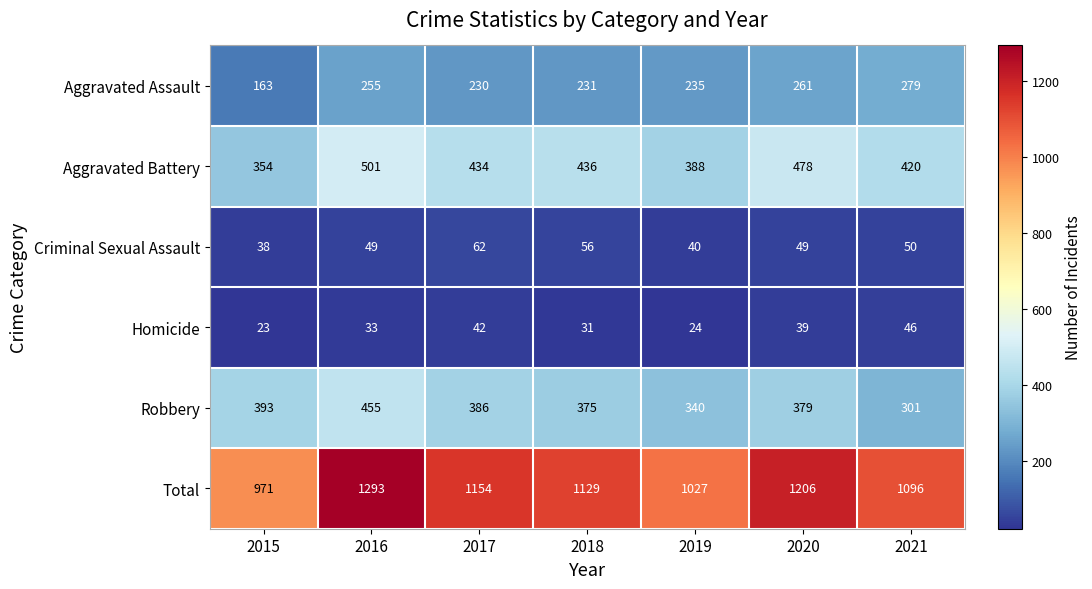

The Total series shows 1129 at 2018. True or false?

True